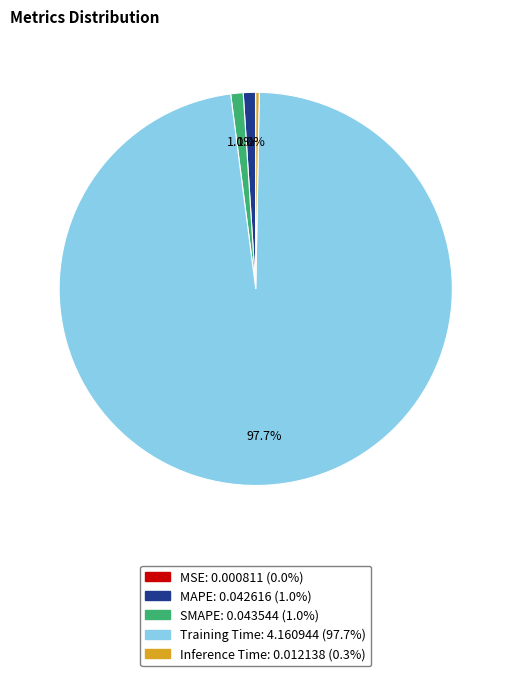

Which category accounts for the majority?

Training Time